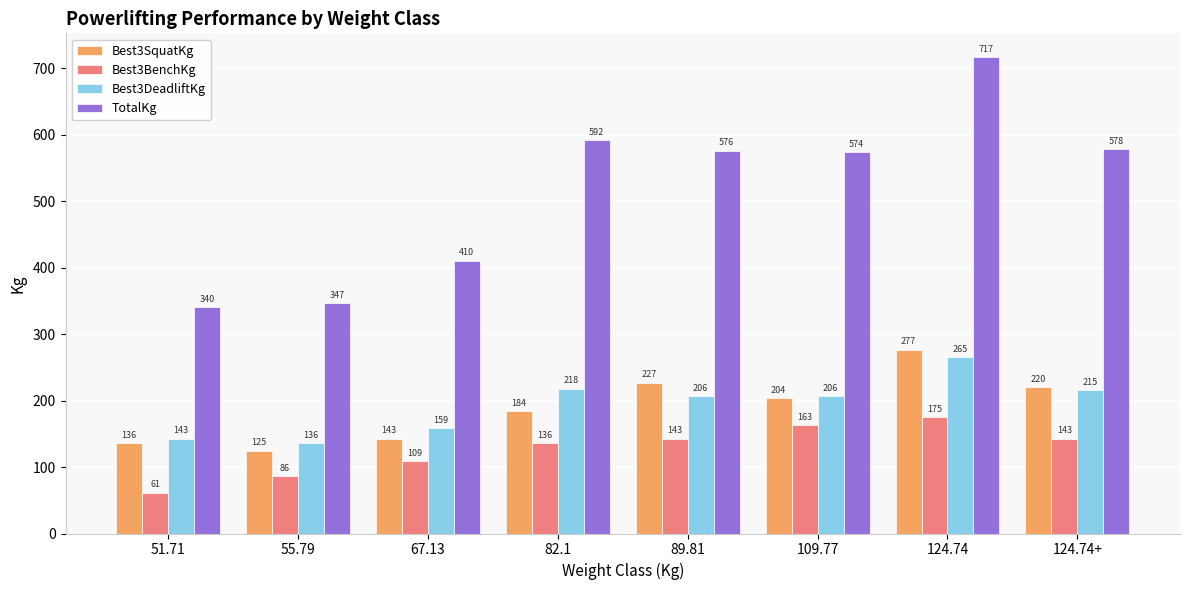

What value does the TotalKg series have at 109.77?

573.8